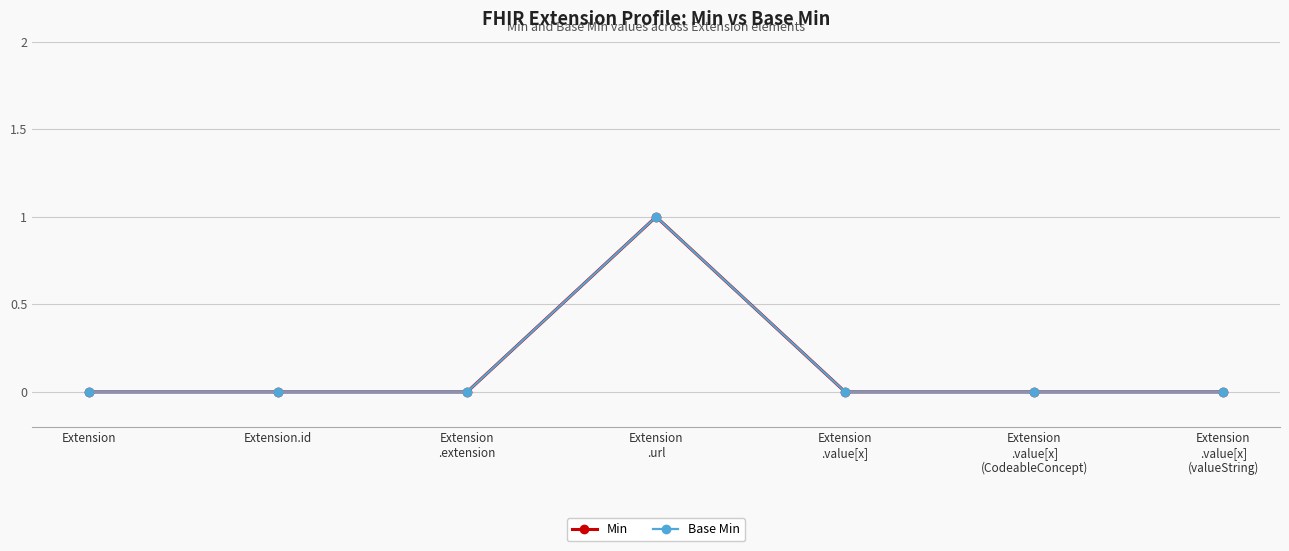

Reading left to right, what are all the values shown in this chart?

Min: Extension=0	Extension.id=0	Extension
.extension=0	Extension
.url=1	Extension
.value[x]=0	Extension
.value[x]
(CodeableConcept)=0	Extension
.value[x]
(valueString)=0
Base Min: Extension=0	Extension.id=0	Extension
.extension=0	Extension
.url=1	Extension
.value[x]=0	Extension
.value[x]
(CodeableConcept)=0	Extension
.value[x]
(valueString)=0